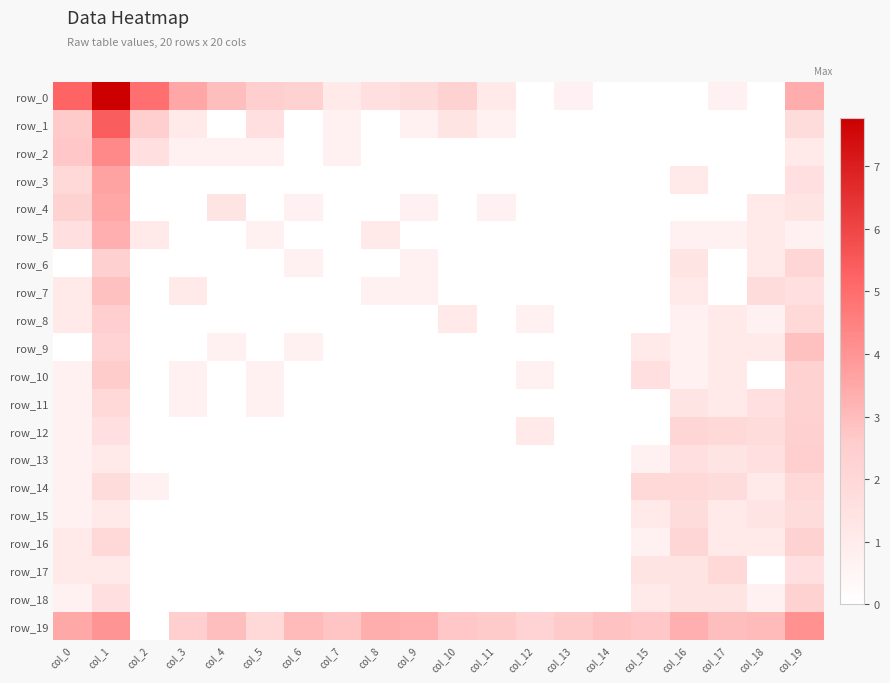

What is the maximum value shown in the chart?

7.8